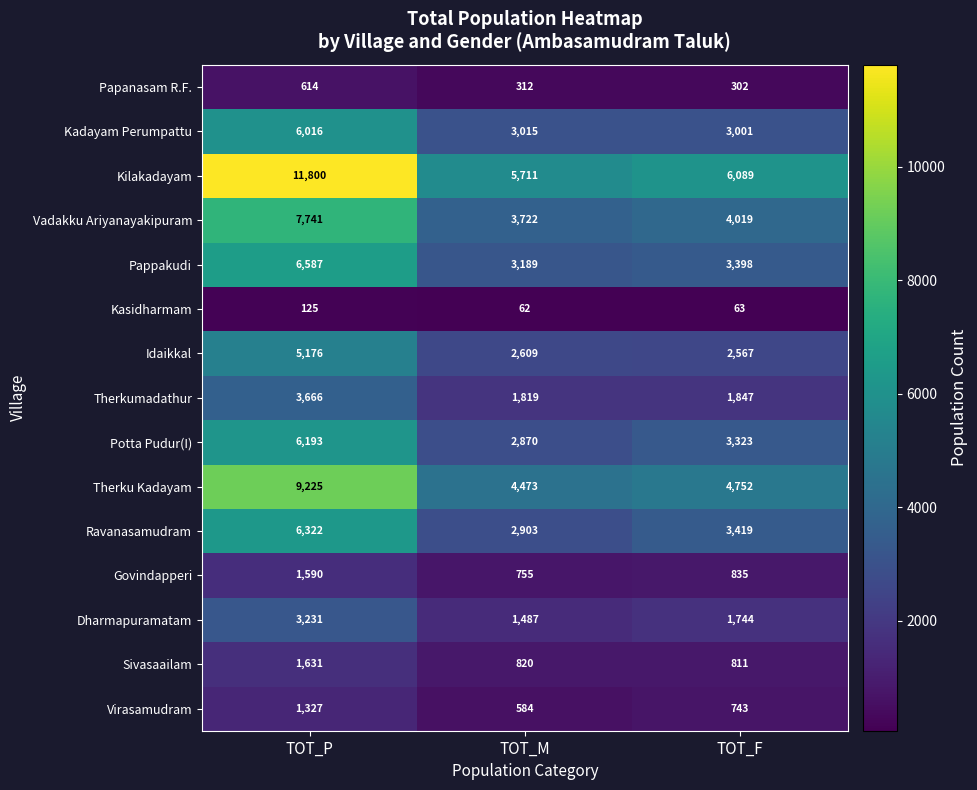

True or false: Papanasam R.F. has a value of 396 at TOT_F.

False